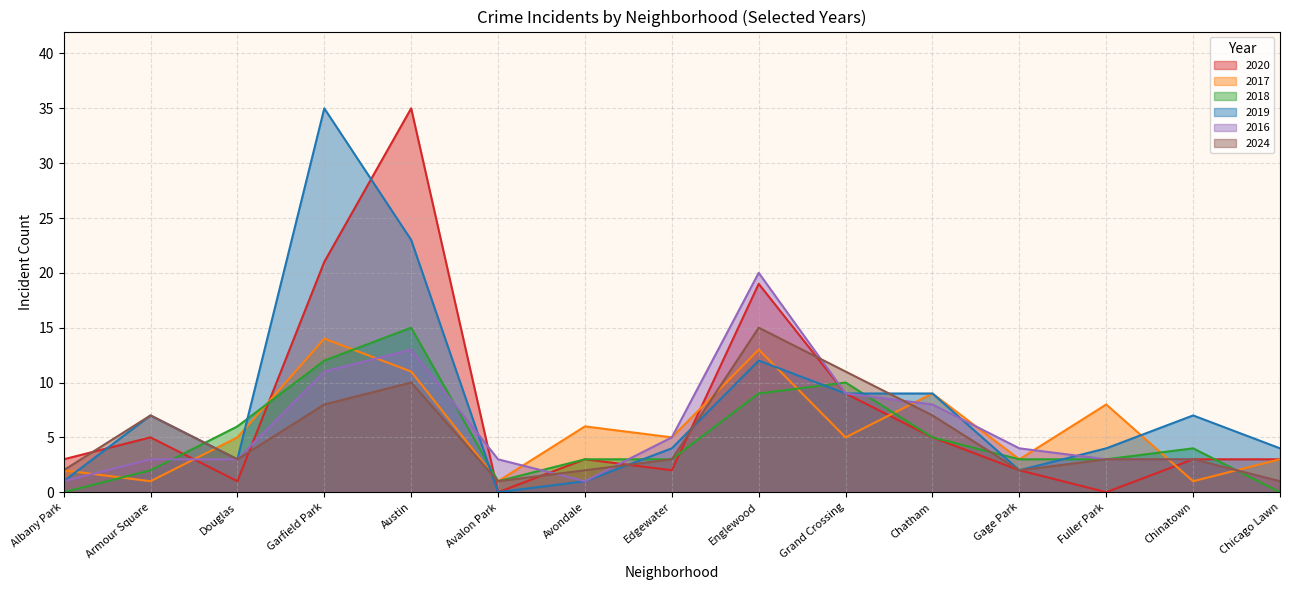

After their last crossing, which series has the higher values: 2018 or 2019?

2019